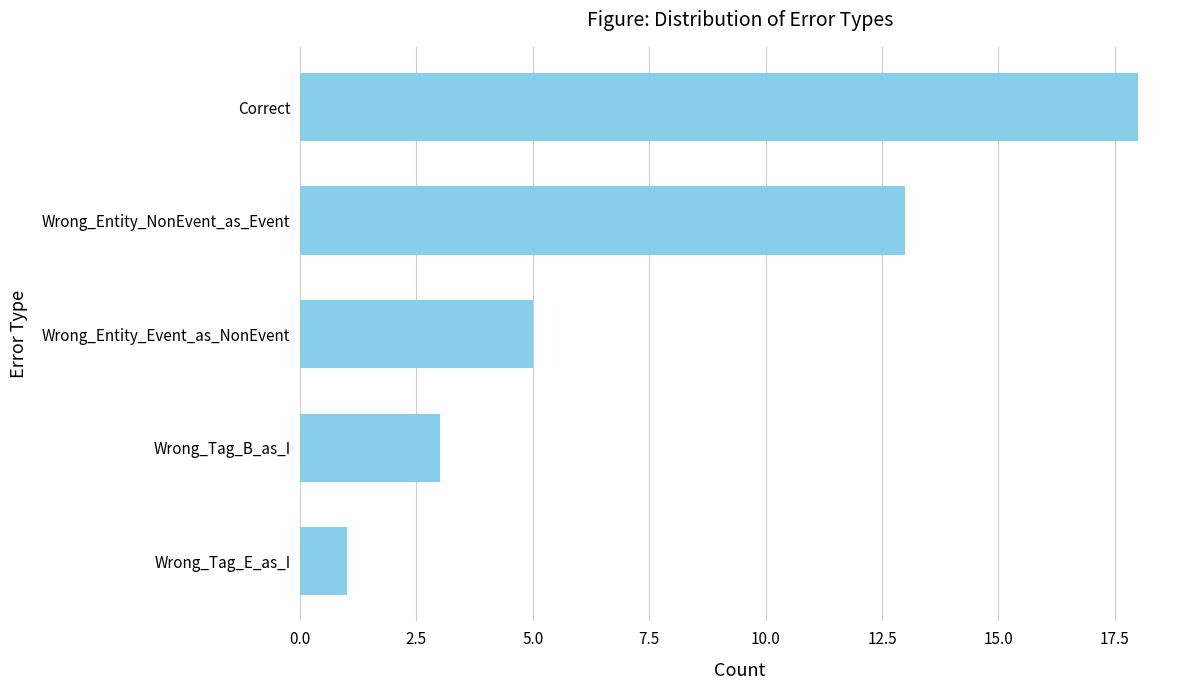

Approximately how many times larger is the value at Wrong_Entity_Event_as_NonEvent compared to Wrong_Tag_B_as_I?

1.7